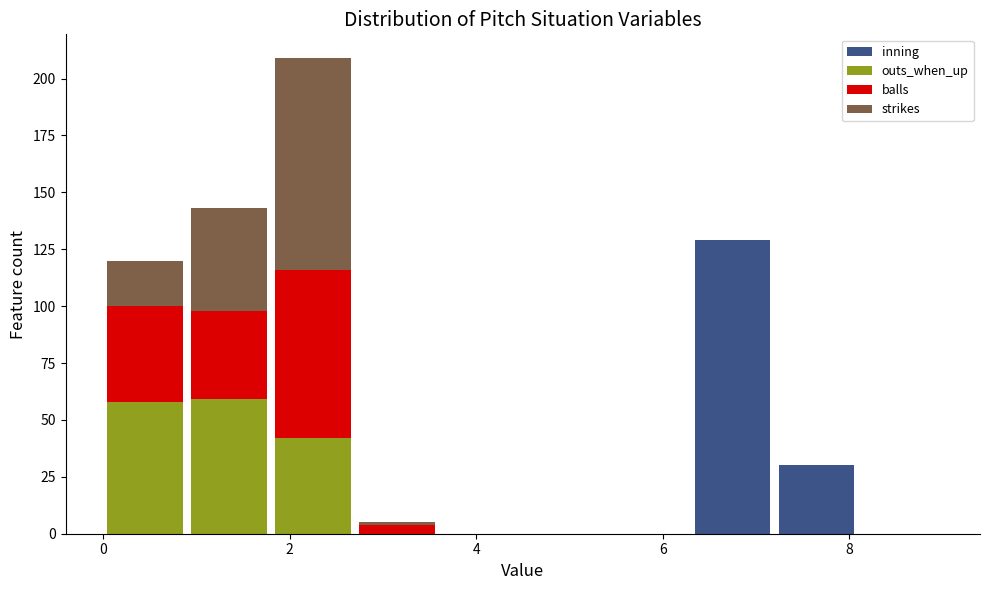

Reading left to right, list every stacked bar in this chart as the range it spans on the x-axis followed by its total height. Neither the bar edges nor the heights are printed on the chart, so give them approximately, as read against the axes.

0.0 to 0.9: 120
0.9 to 1.8: 145
1.8 to 2.7: 210
2.7 to 3.6: 5
3.6 to 4.5: 0
4.5 to 5.4: 0
5.4 to 6.3: 0
6.3 to 7.2: 130
7.2 to 8.1: 30
8.1 to 9.0: 0